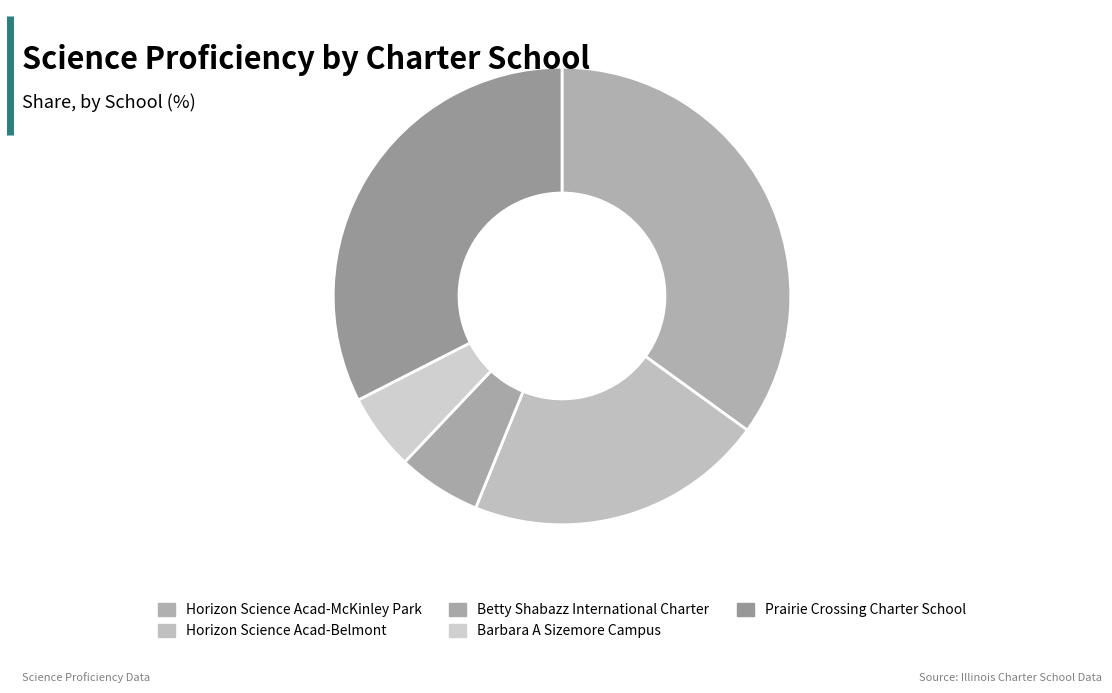

What percentage is the Betty Shabazz International Charter slice, to the nearest percent?

6%